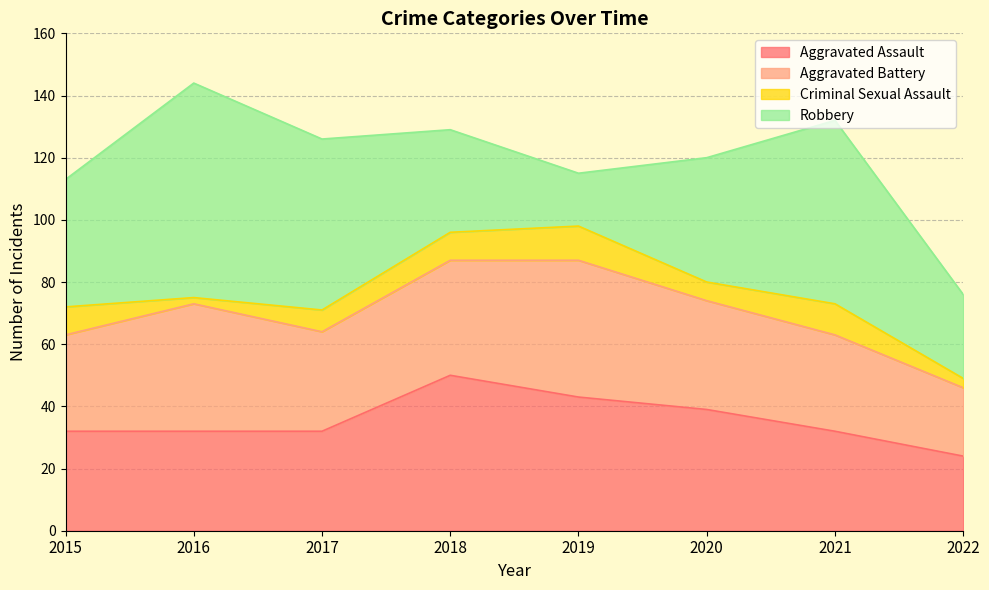

Reading left to right, list all the values displayed in this chart.

Aggravated Assault: 32	32	32	50	43	39	32	24
Aggravated Battery: 31	41	32	37	44	35	31	22
Criminal Sexual Assault: 9	2	7	9	11	6	10	3
Robbery: 41	69	55	33	17	40	59	27